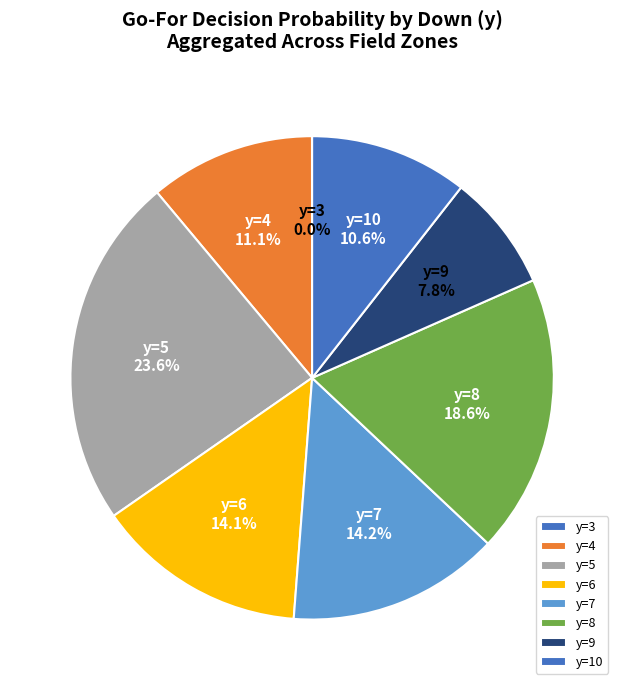

Do y=5 and y=6 together represent more than half of the pie?

No